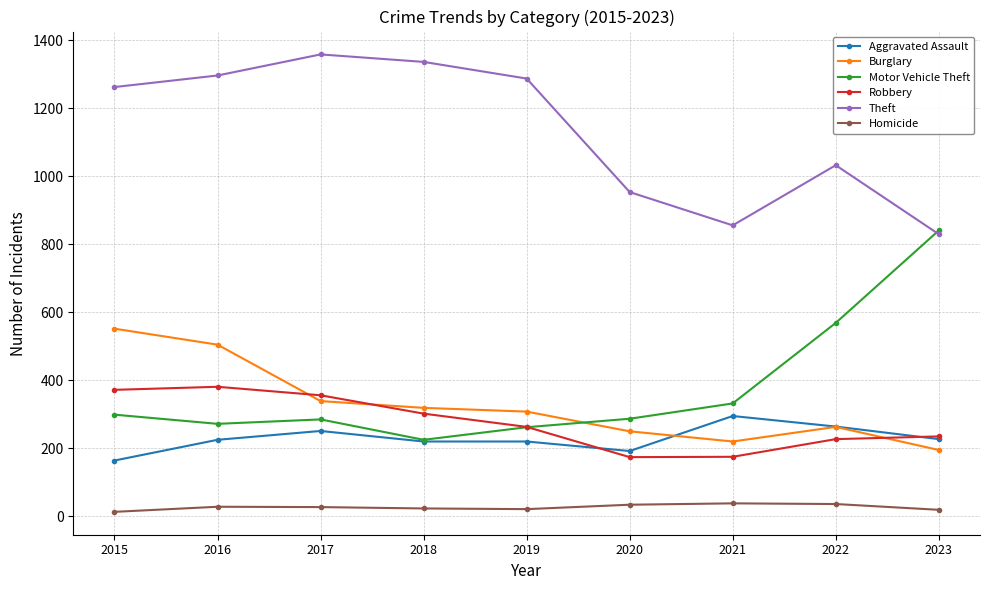

What is the difference between the maximum and minimum values in the Burglary series?

357